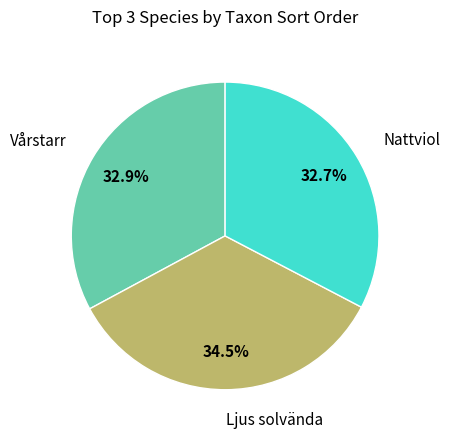

Is there any slice that represents more than half of the pie?

No